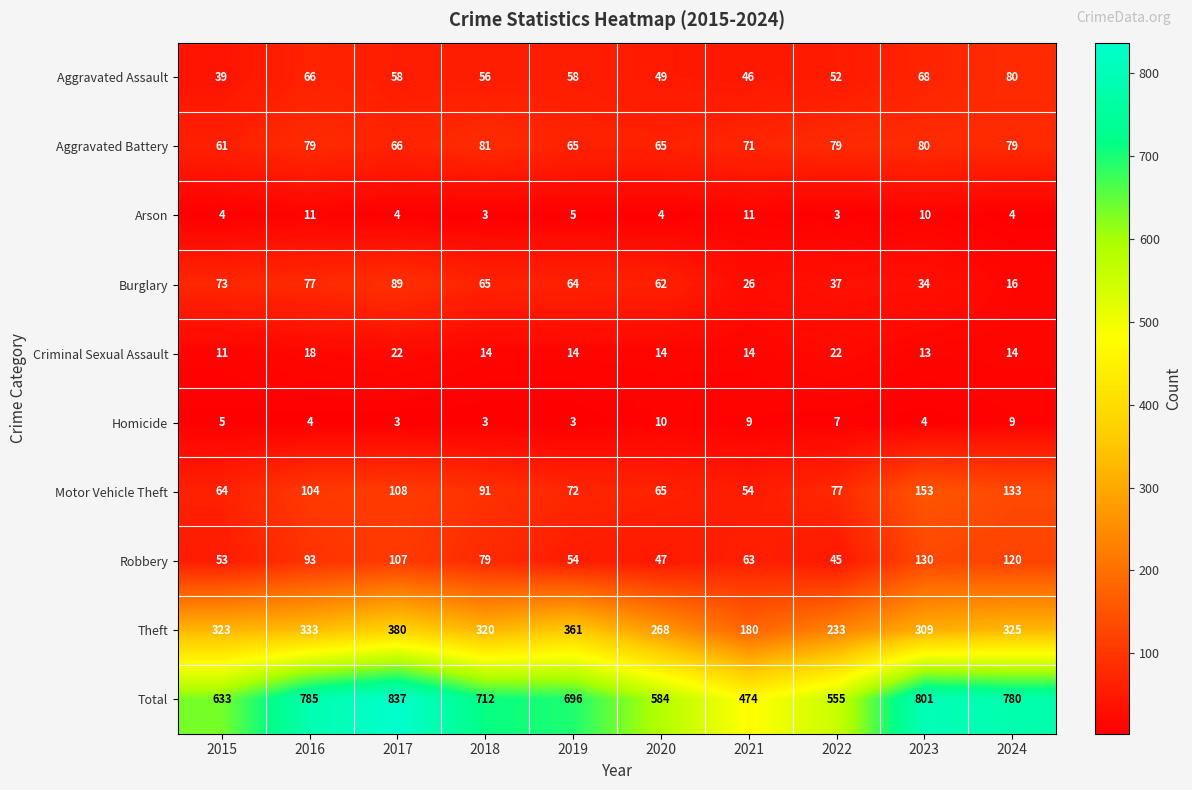

The Total series shows 712 at 2018. True or false?

True